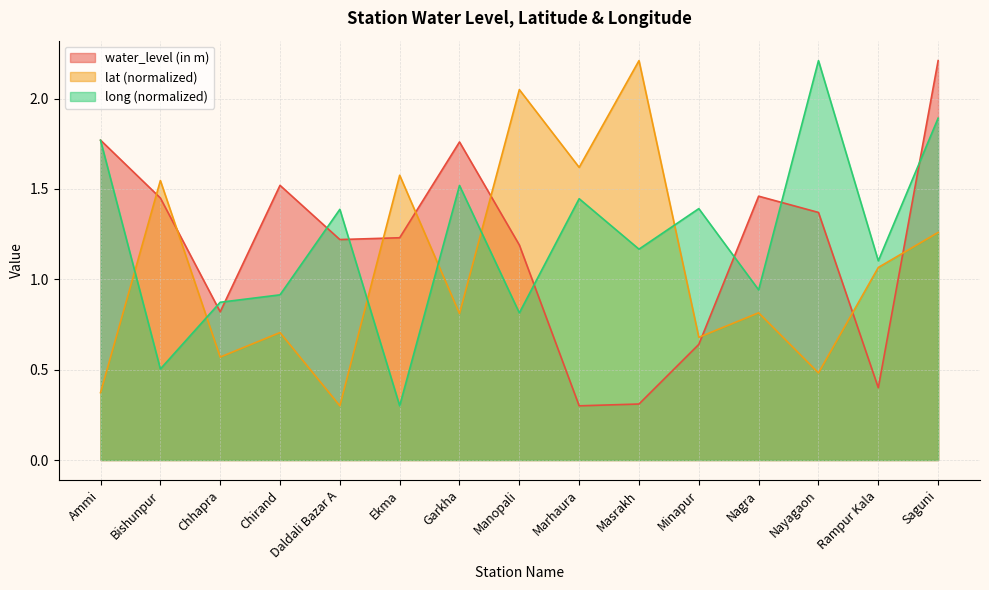

The value of water_level (in m) at Daldali Bazar A is 1.2. True or false?

True